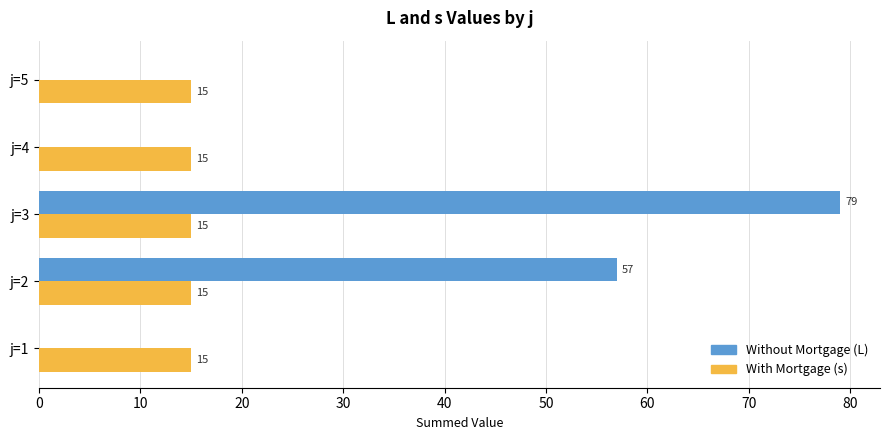

Which category has the highest value across all series?

j=3